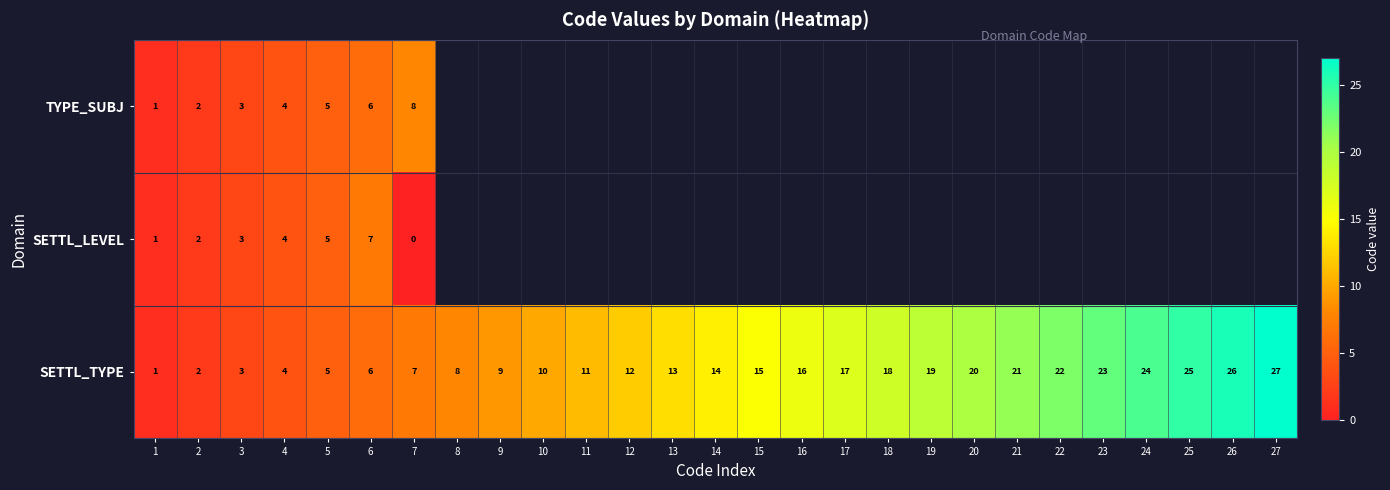

Is it true that SETTL_TYPE equals 26 at 26?

True